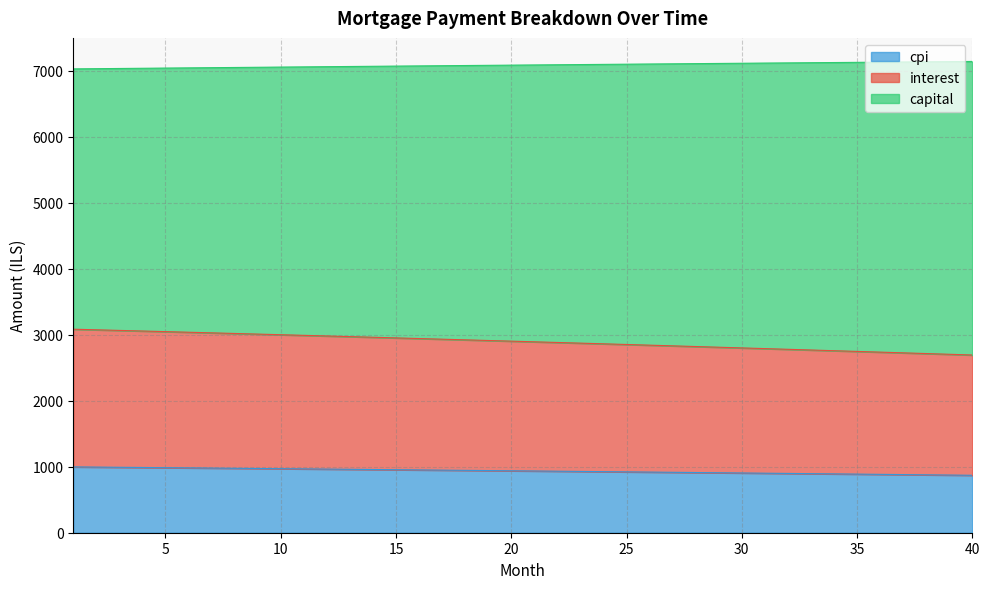

What is the difference between the highest and lowest values at 28?

6193.1